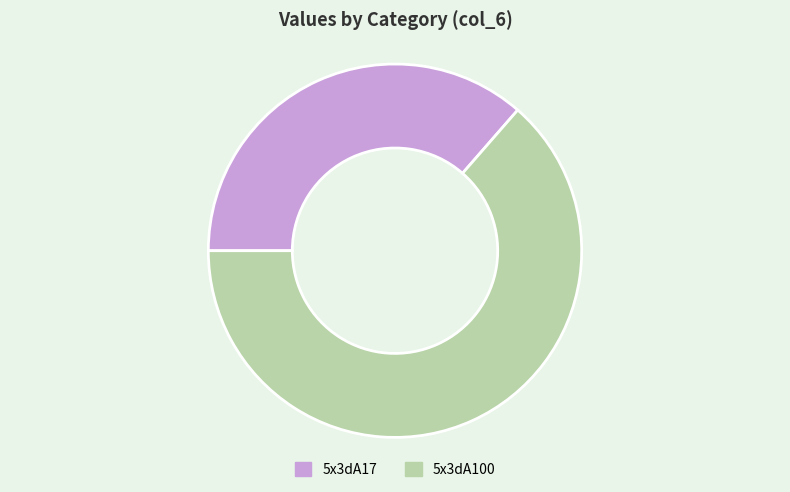

Which has a higher value, 5x3dA17 or 5x3dA100?

5x3dA100